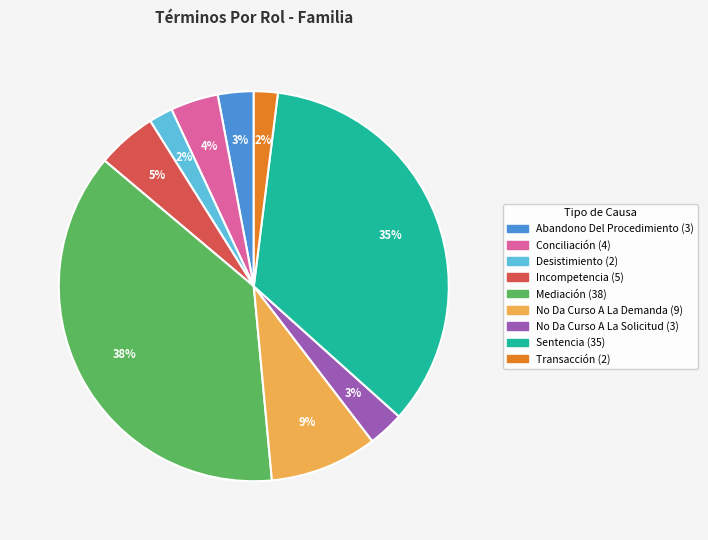

To the nearest percent, what is the average slice percentage?

11%